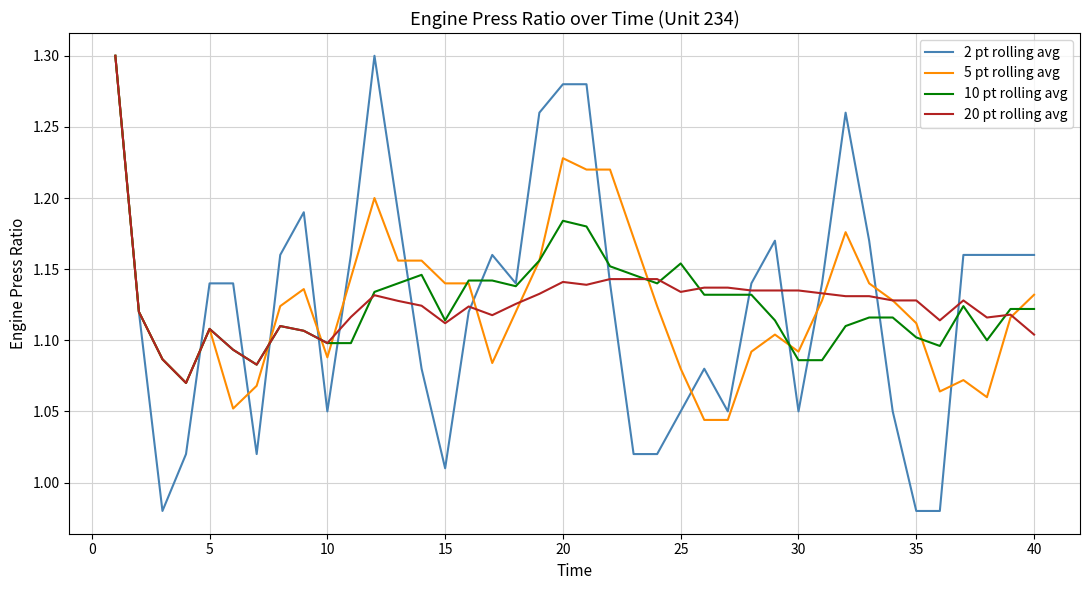

What is the difference between the second highest and second lowest values in the 10 pt rolling avg series?

0.1